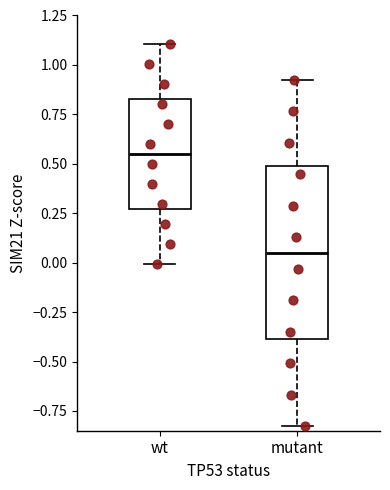

Where does the lower whisker of the box for mutant end on the y-axis? The values are not printed on the chart, so give them approximately, as read against the axis.

-0.85